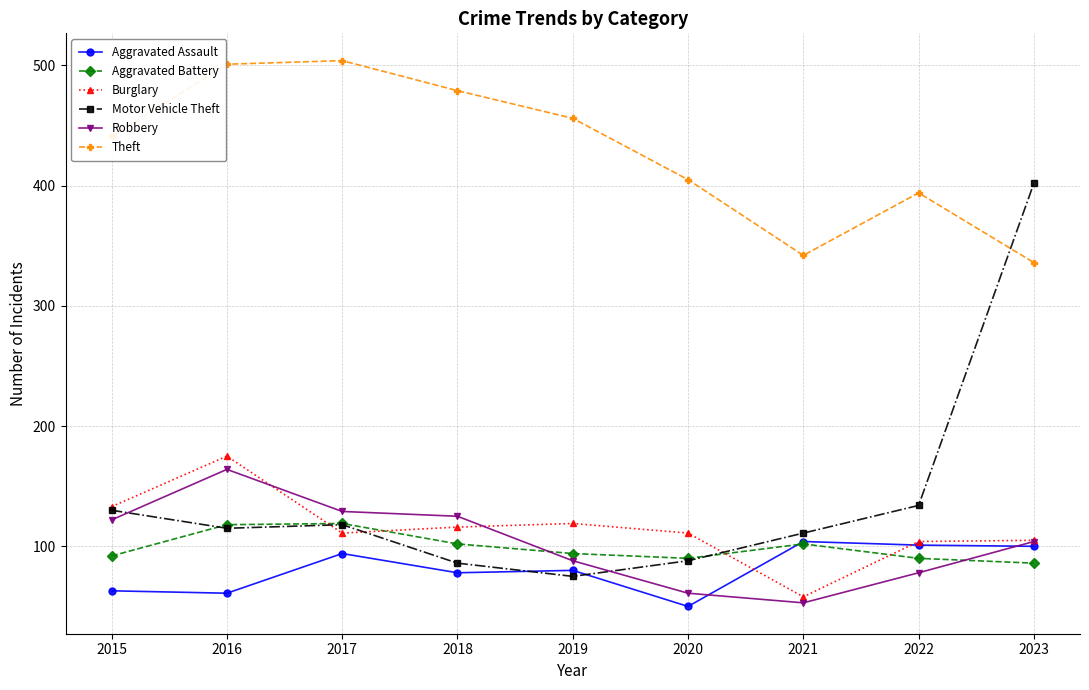

What is the maximum value for Motor Vehicle Theft?

402